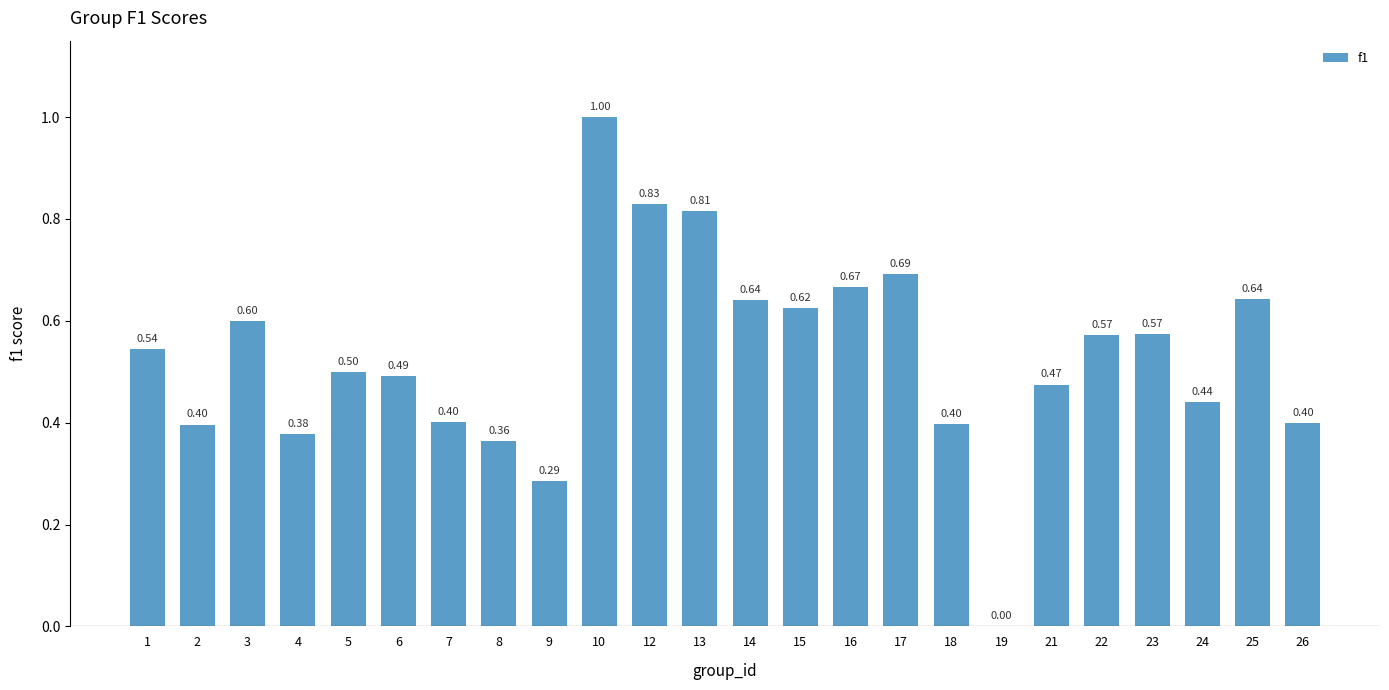

What is the sum of all values?

12.7